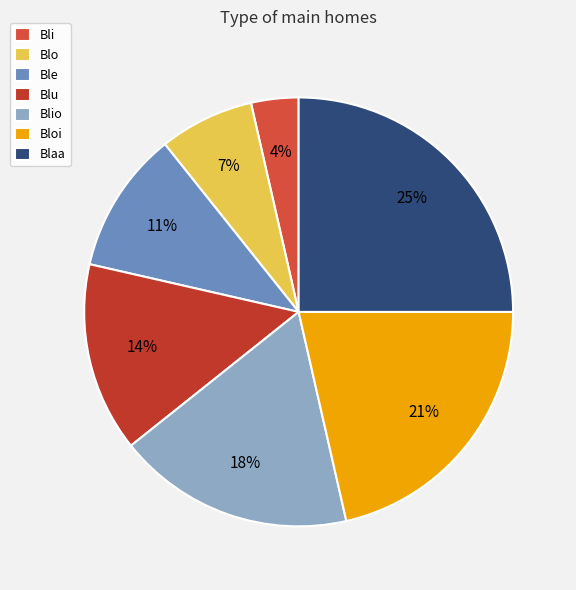

The Blaa slice represents 12% of the pie. True or false?

False